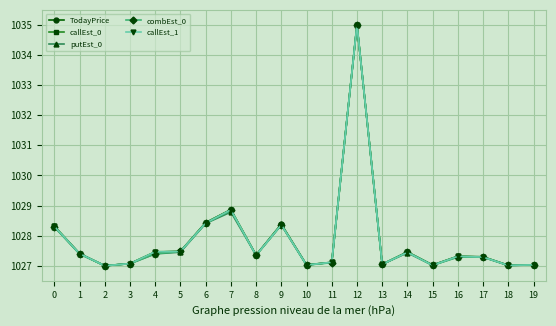

At which category does TodayPrice reach its first local valley?

2